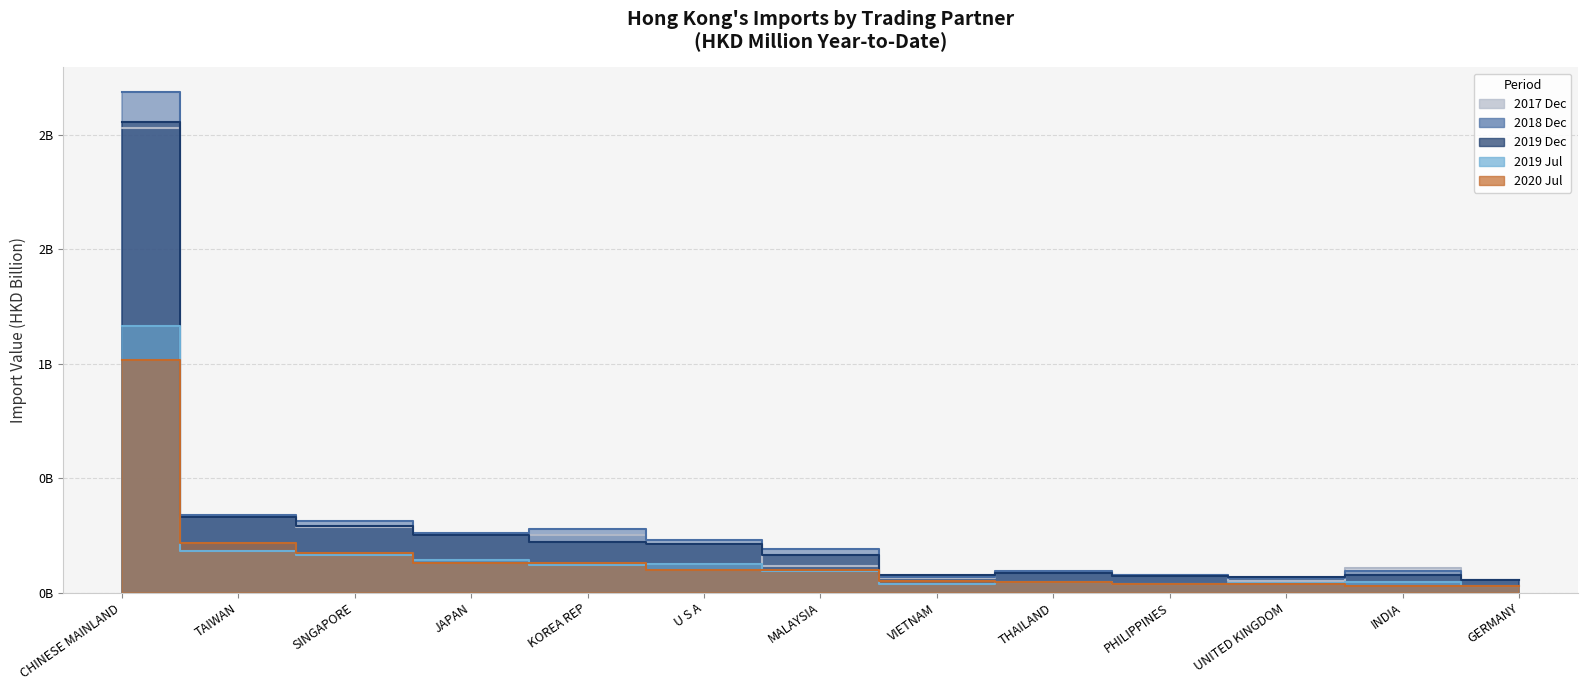

Rank the series by their maximum value, from highest to lowest.

201812, 201912, 201712, 201907, 202007